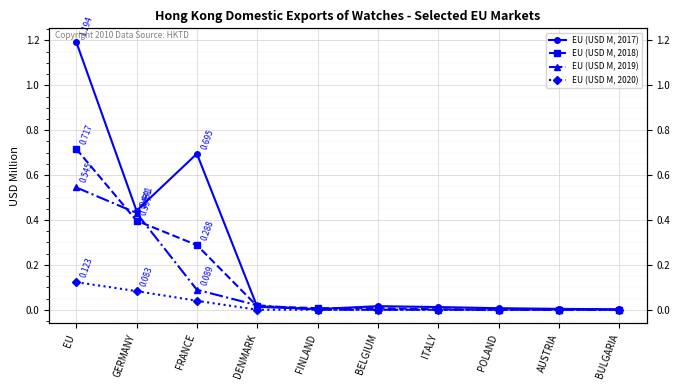

Which series has the widest spread of values?

EU (USD M, 2017)